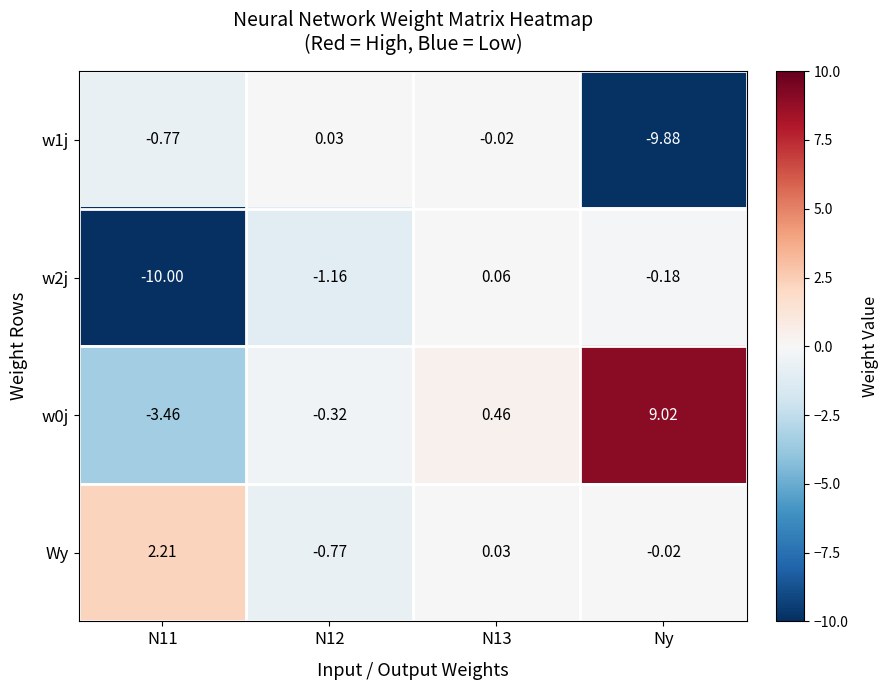

Which label corresponds to the smallest value in the chart?

N11